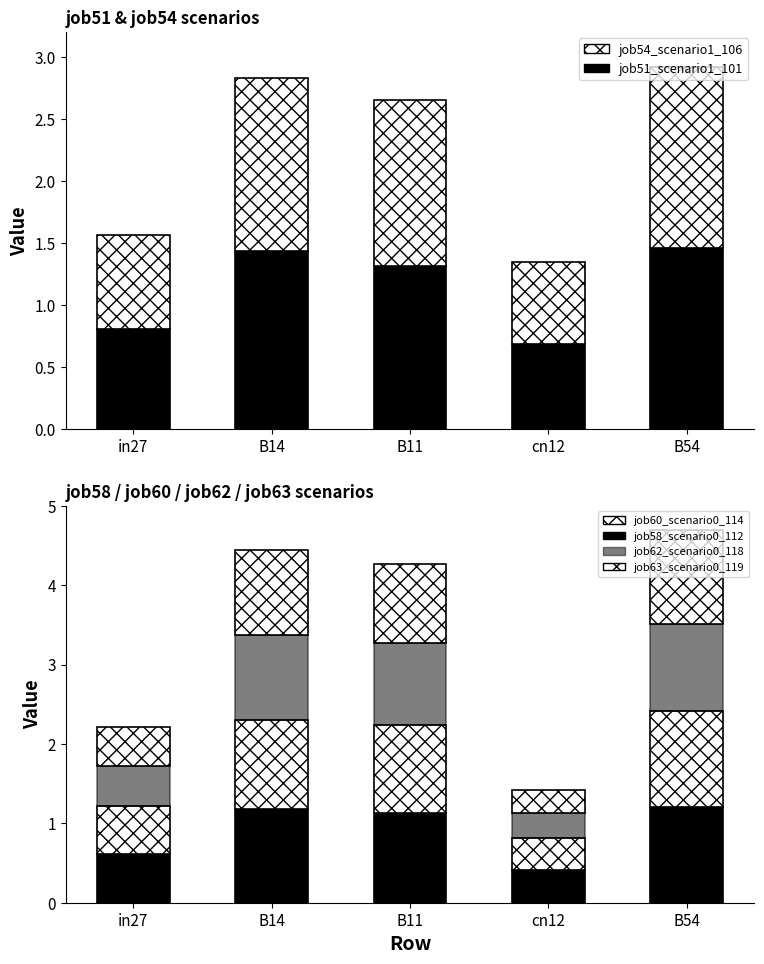

At which category is the sum across all series the highest?

B54